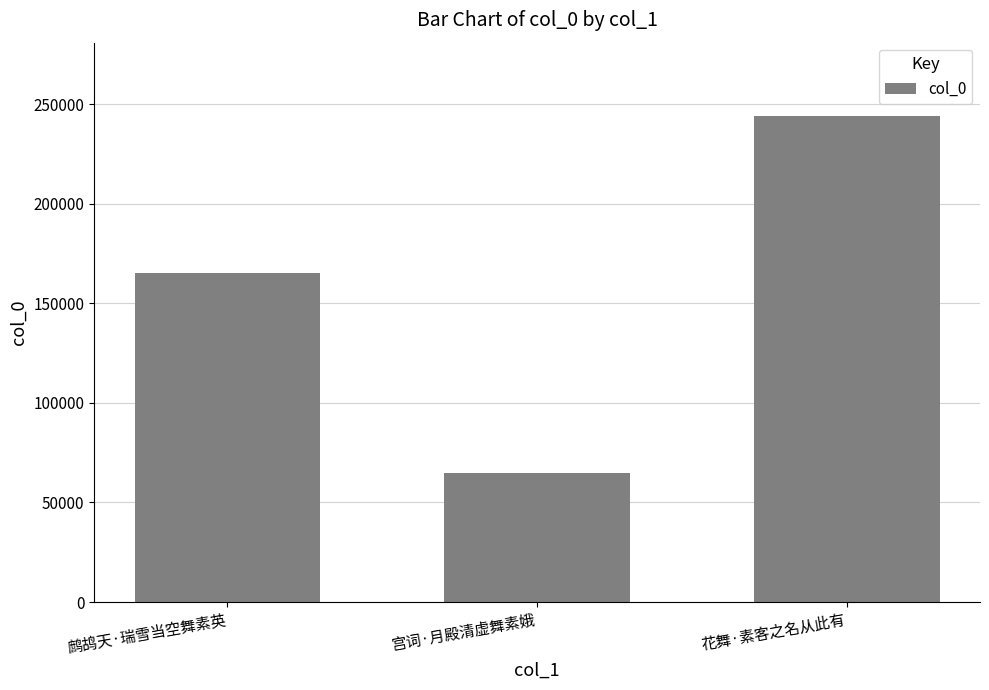

At which category does the chart reach its peak across all series?

花舞·素客之名从此有